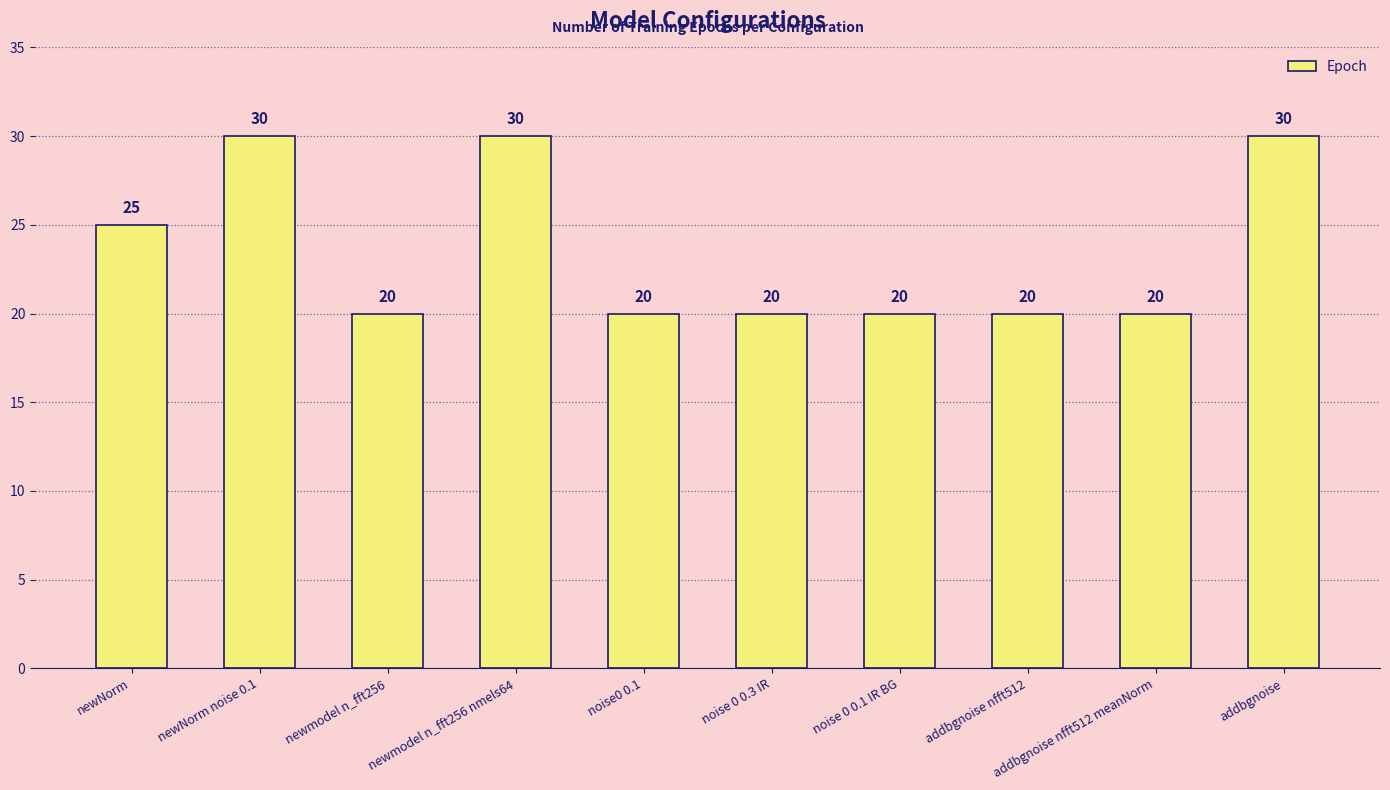

Approximately how many times larger is the value at noise 0 0.1 IR BG compared to addbgnoise nfft512 meanNorm?

1.0